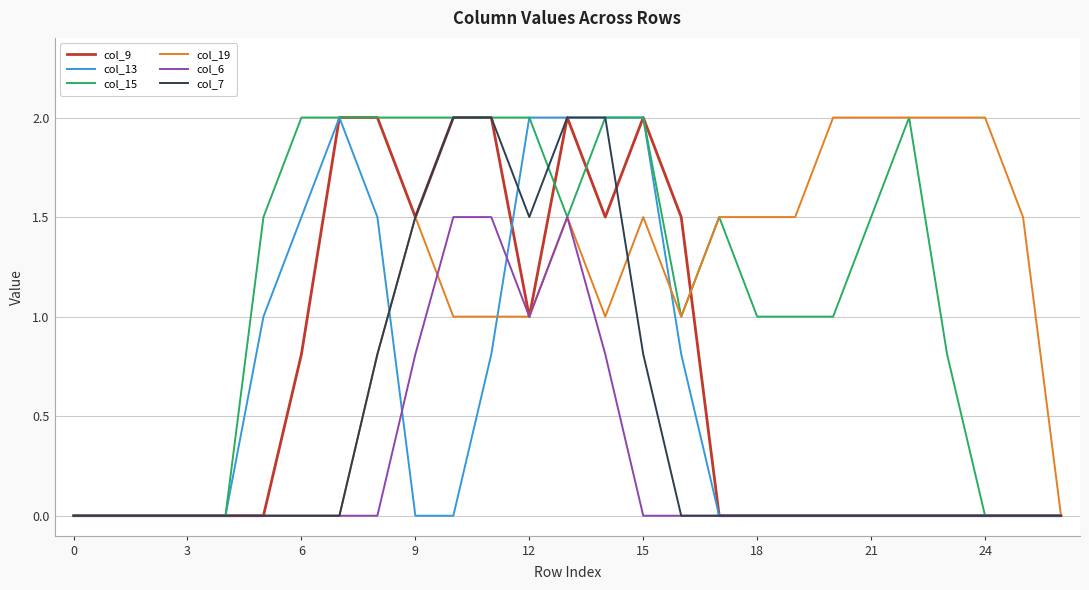

What is the average value of the col_13 series?

0.6